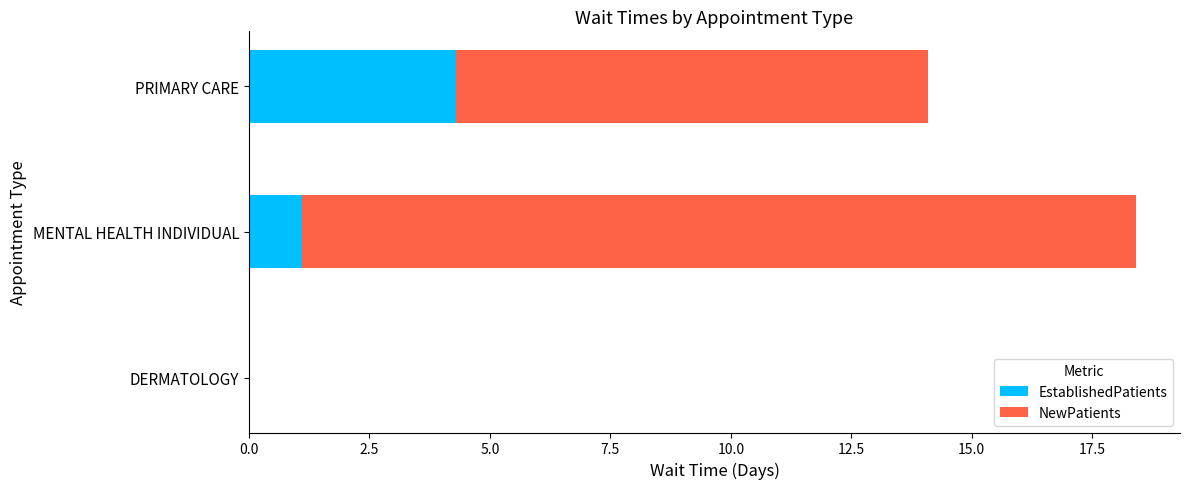

At which category is the sum across all series the highest?

MENTAL HEALTH INDIVIDUAL